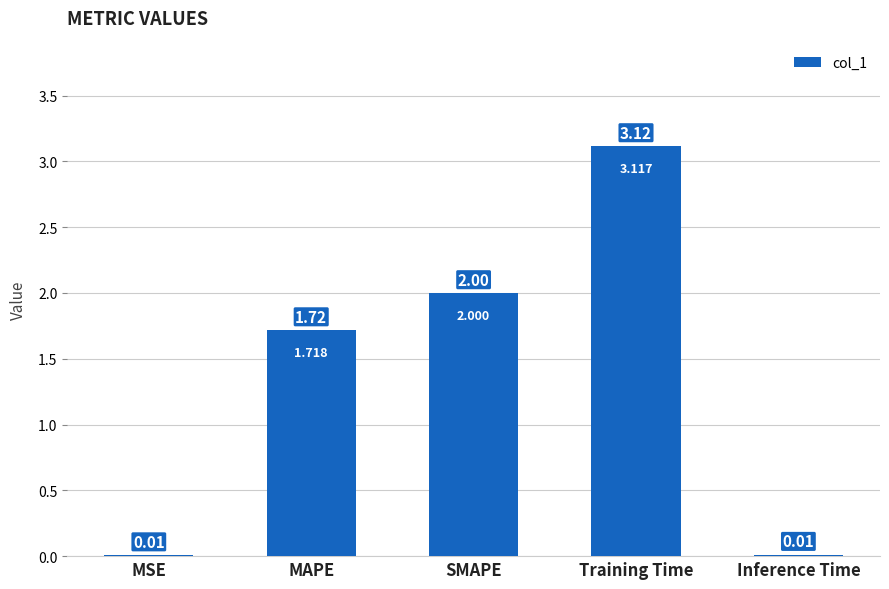

Which category has the highest value across all series?

Training Time